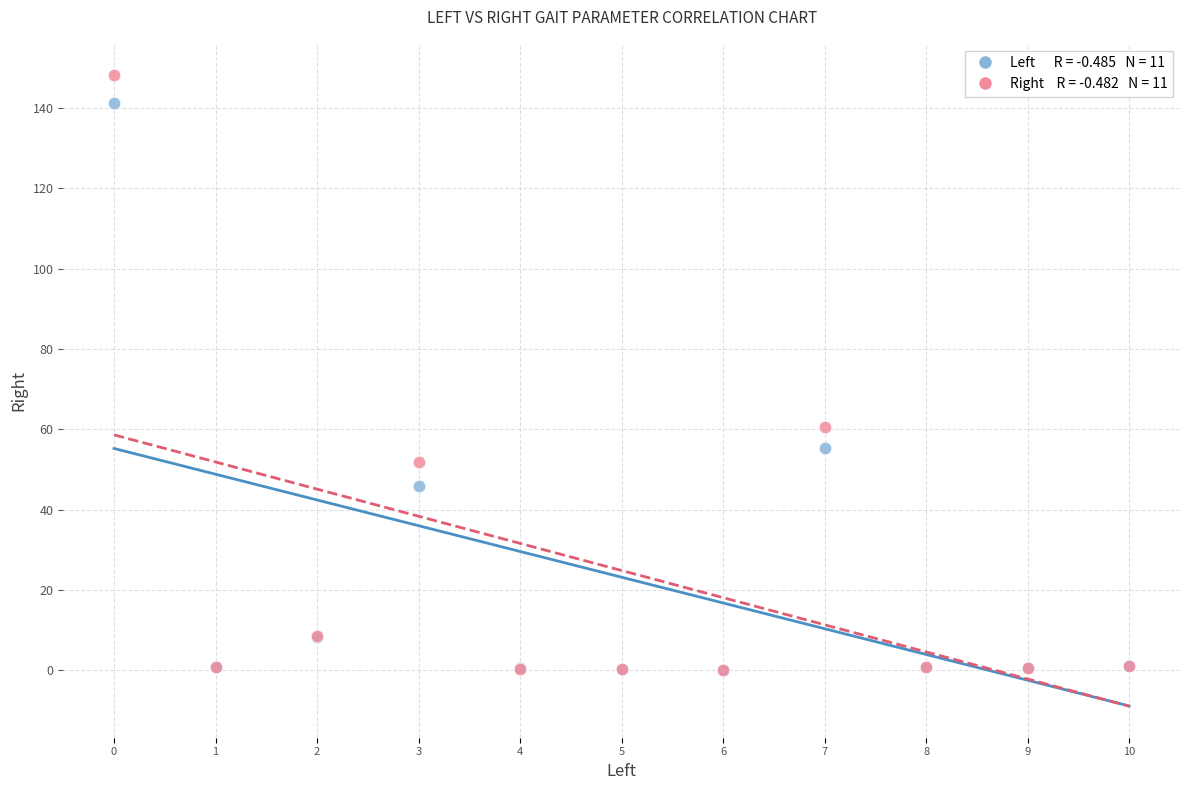

Across all series, what Y value is closest to 74?

60.5